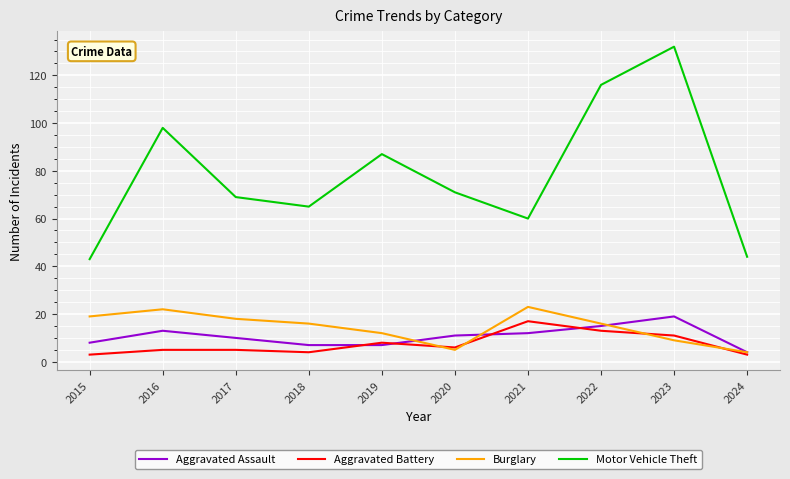

At which label does Motor Vehicle Theft reach its peak?

2023